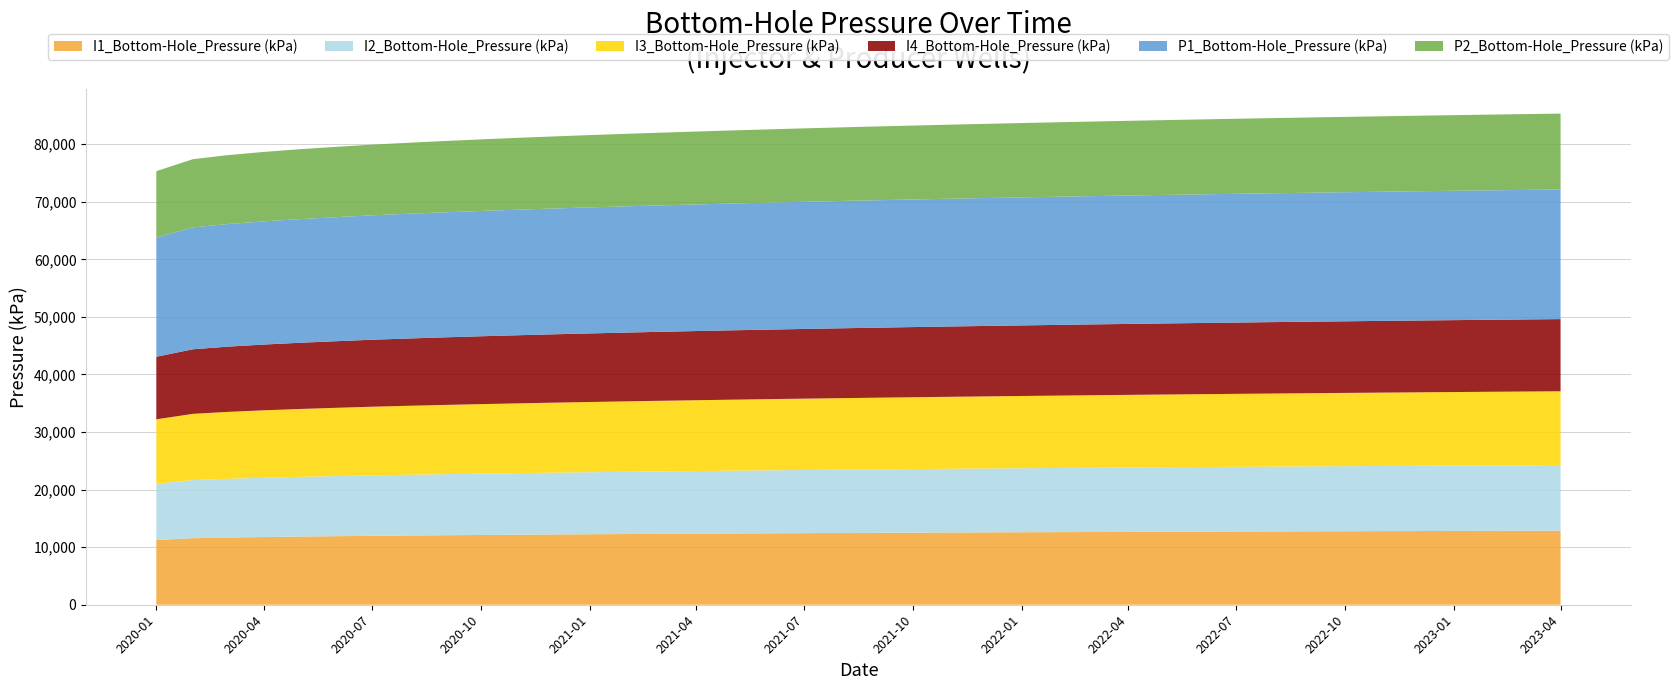

Reading left to right, extract all data points from this chart.

I1_Bottom-Hole_Pressure (kPa): 2020-01=11245.0	2020-02=11560.5	2020-03=11671.4	2020-04=11763.5	2020-05=11838.7	2020-06=11907.0	2020-07=11969.6	2020-08=12023.9	2020-09=12074.2	2020-10=12119.7	2020-11=12163.7	2020-12=12203.9	2021-01=12243.0	2021-02=12280.1	2021-03=12312.0	2021-04=12345.7	2021-05=12376.9	2021-06=12407.7	2021-07=12436.3	2021-08=12464.7	2021-09=12492.0	2021-10=12517.5	2021-11=12542.8	2021-12=12566.5	2022-01=12590.2	2022-02=12613.0	2022-03=12633.0	2022-04=12654.5	2022-05=12674.6	2022-06=12694.8	2022-07=12713.7	2022-08=12732.6	2022-09=12751.0	2022-10=12768.4	2022-11=12785.7	2022-12=12802.0	2023-01=12818.4	2023-02=12834.4	2023-03=12848.4	2023-04=12863.5
I2_Bottom-Hole_Pressure (kPa): 2020-01=9779.5	2020-02=10091.0	2020-03=10201.9	2020-04=10294.1	2020-05=10369.2	2020-06=10437.6	2020-07=10500.2	2020-08=10554.4	2020-09=10604.7	2020-10=10650.2	2020-11=10694.2	2020-12=10734.3	2021-01=10773.5	2021-02=10810.5	2021-03=10842.5	2021-04=10876.1	2021-05=10907.3	2021-06=10938.1	2021-07=10966.7	2021-08=10995.1	2021-09=11022.4	2021-10=11047.8	2021-11=11073.1	2021-12=11096.8	2022-01=11120.4	2022-02=11143.3	2022-03=11163.3	2022-04=11184.7	2022-05=11204.8	2022-06=11225.0	2022-07=11243.9	2022-08=11262.8	2022-09=11281.2	2022-10=11298.5	2022-11=11315.8	2022-12=11332.1	2023-01=11348.5	2023-02=11364.4	2023-03=11378.4	2023-04=11393.5
I3_Bottom-Hole_Pressure (kPa): 2020-01=11182.3	2020-02=11508.0	2020-03=11621.2	2020-04=11715.0	2020-05=11791.3	2020-06=11860.5	2020-07=11923.7	2020-08=11978.5	2020-09=12029.2	2020-10=12075.1	2020-11=12119.4	2020-12=12159.8	2021-01=12199.2	2021-02=12236.5	2021-03=12268.6	2021-04=12302.5	2021-05=12333.8	2021-06=12364.8	2021-07=12393.5	2021-08=12422.0	2021-09=12449.5	2021-10=12475.0	2021-11=12500.5	2021-12=12524.3	2022-01=12548.0	2022-02=12570.9	2022-03=12591.0	2022-04=12612.5	2022-05=12632.7	2022-06=12652.9	2022-07=12671.9	2022-08=12690.9	2022-09=12709.4	2022-10=12726.7	2022-11=12744.1	2022-12=12760.5	2023-01=12776.9	2023-02=12792.9	2023-03=12806.9	2023-04=12822.1
I4_Bottom-Hole_Pressure (kPa): 2020-01=10868.4	2020-02=11213.7	2020-03=11328.6	2020-04=11423.6	2020-05=11500.6	2020-06=11570.4	2020-07=11634.2	2020-08=11689.3	2020-09=11740.3	2020-10=11786.4	2020-11=11830.9	2020-12=11871.5	2021-01=11911.0	2021-02=11948.5	2021-03=11980.7	2021-04=12014.7	2021-05=12046.2	2021-06=12077.2	2021-07=12106.1	2021-08=12134.6	2021-09=12162.1	2021-10=12187.8	2021-11=12213.3	2021-12=12237.1	2022-01=12260.9	2022-02=12283.9	2022-03=12304.0	2022-04=12325.5	2022-05=12345.8	2022-06=12366.0	2022-07=12385.0	2022-08=12404.0	2022-09=12422.5	2022-10=12439.9	2022-11=12457.3	2022-12=12473.7	2023-01=12490.1	2023-02=12506.1	2023-03=12520.1	2023-04=12535.3
P1_Bottom-Hole_Pressure (kPa): 2020-01=20702.2	2020-02=21169.0	2020-03=21294.5	2020-04=21394.8	2020-05=21474.4	2020-06=21545.8	2020-07=21609.9	2020-08=21666.2	2020-09=21717.8	2020-10=21764.1	2020-11=21808.8	2020-12=21849.5	2021-01=21889.1	2021-02=21926.5	2021-03=21958.8	2021-04=21992.7	2021-05=22024.1	2021-06=22055.1	2021-07=22083.9	2021-08=22112.5	2021-09=22139.9	2021-10=22165.5	2021-11=22190.9	2021-12=22214.7	2022-01=22238.4	2022-02=22261.3	2022-03=22281.4	2022-04=22302.9	2022-05=22323.0	2022-06=22343.2	2022-07=22362.2	2022-08=22381.1	2022-09=22399.5	2022-10=22416.8	2022-11=22434.2	2022-12=22450.5	2023-01=22466.8	2023-02=22482.7	2023-03=22496.7	2023-04=22511.8
P2_Bottom-Hole_Pressure (kPa): 2020-01=11531.9	2020-02=11849.3	2020-03=11967.2	2020-04=12064.4	2020-05=12142.8	2020-06=12213.5	2020-07=12278.0	2020-08=12333.7	2020-09=12385.3	2020-10=12431.7	2020-11=12476.6	2020-12=12517.4	2021-01=12557.2	2021-02=12594.8	2021-03=12627.2	2021-04=12661.4	2021-05=12692.9	2021-06=12724.1	2021-07=12753.1	2021-08=12781.8	2021-09=12809.3	2021-10=12835.0	2021-11=12860.6	2021-12=12884.5	2022-01=12908.3	2022-02=12931.3	2022-03=12951.4	2022-04=12973.0	2022-05=12993.2	2022-06=13013.5	2022-07=13032.5	2022-08=13051.5	2022-09=13070.0	2022-10=13087.3	2022-11=13104.7	2022-12=13121.0	2023-01=13137.5	2023-02=13153.4	2023-03=13167.4	2023-04=13182.5